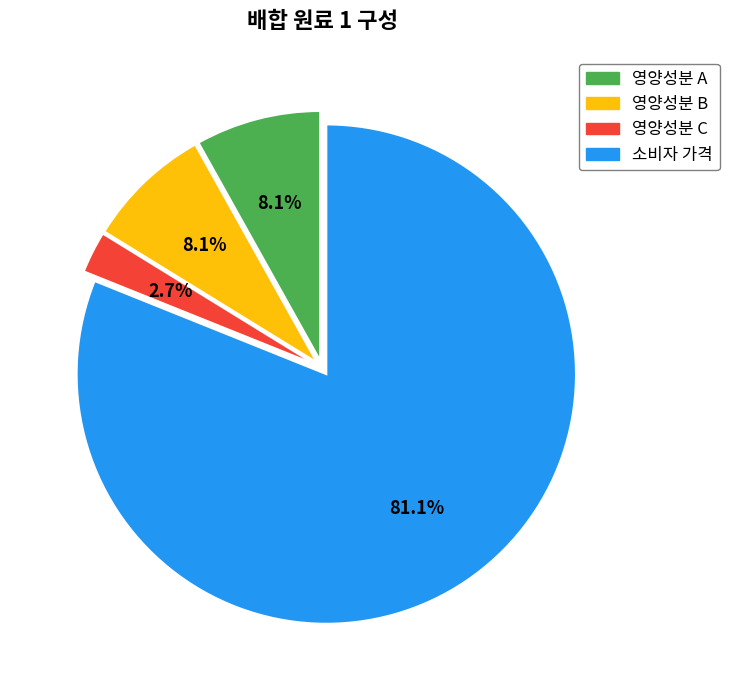

What is the smallest slice in the pie chart?

영양성분 C